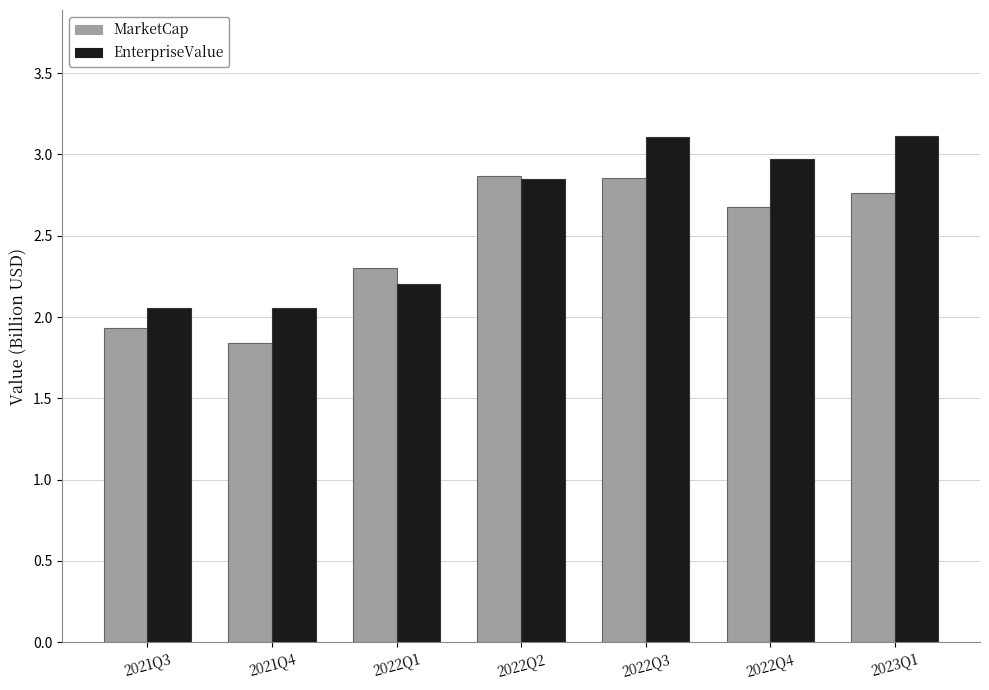

True or false: MarketCap has a value of 0.9 at 2021Q3.

False